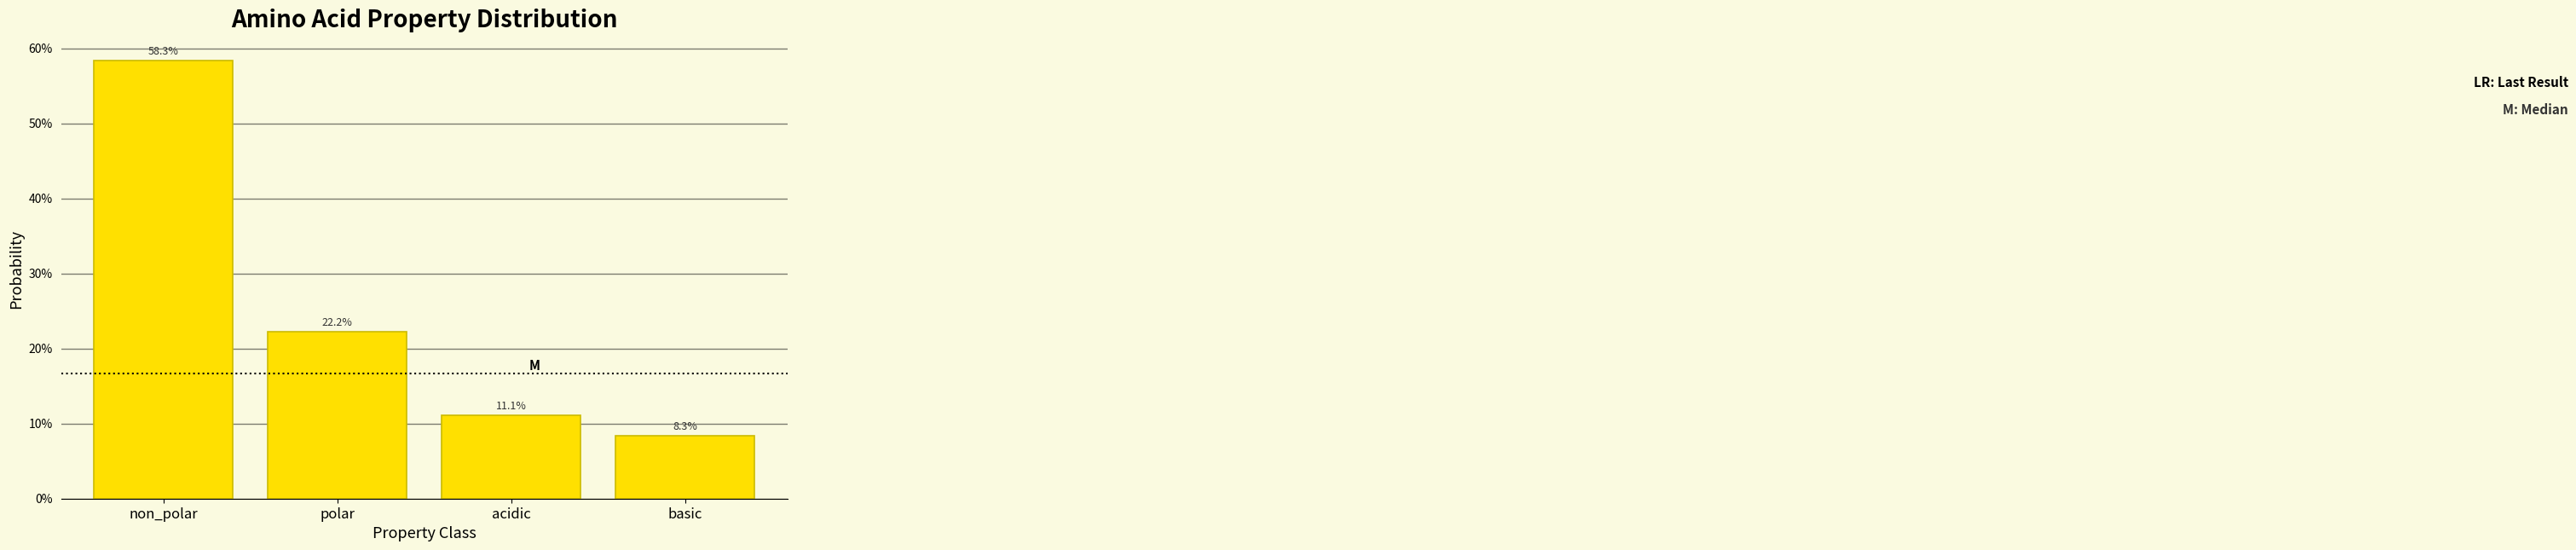

Does the chart contain any negative values?

No